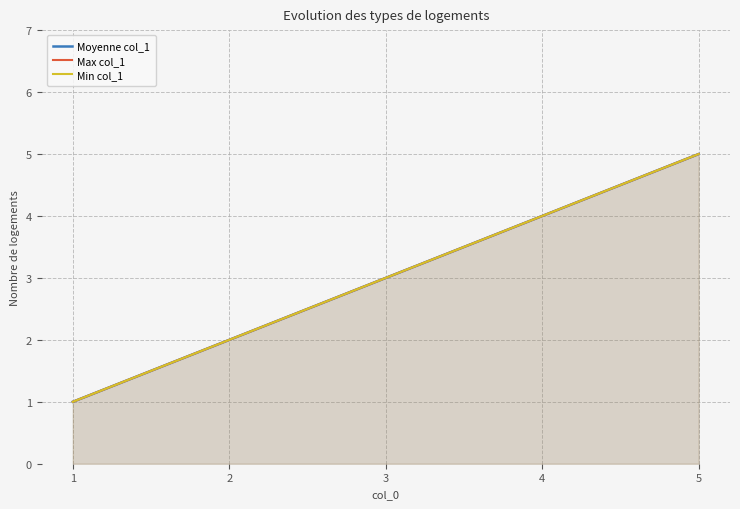

Which has a higher value, 2 or 4?

4